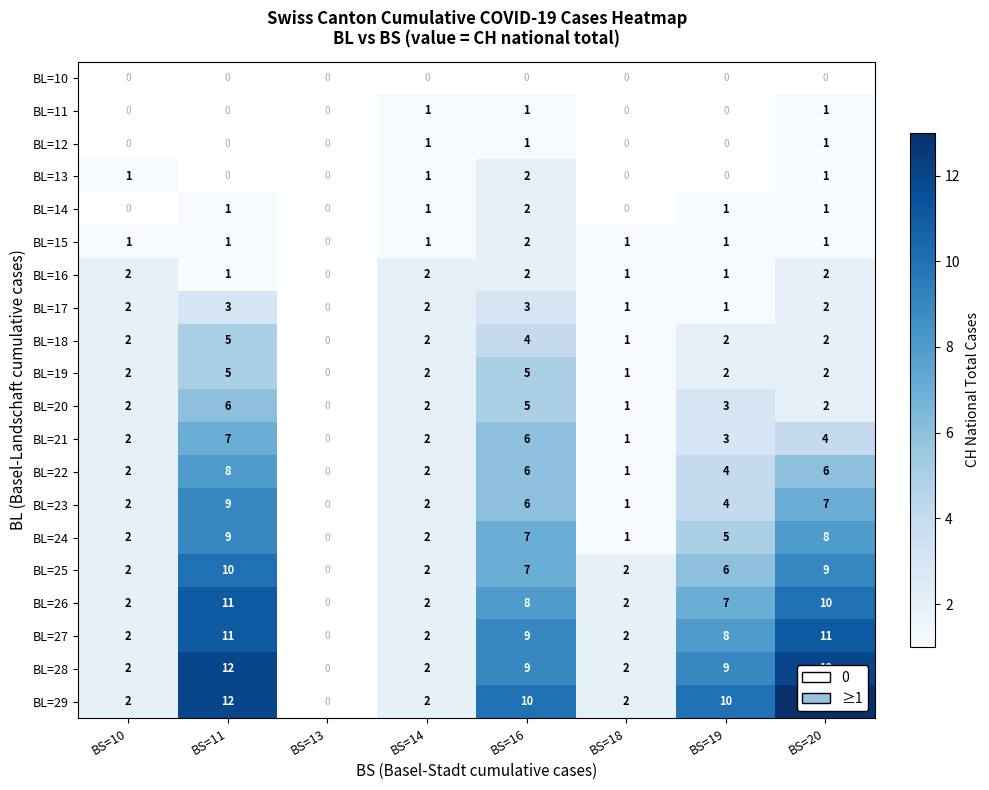

Is the value of BL=17 at BS=11 greater than the value of BL=15 at BS=14?

Yes